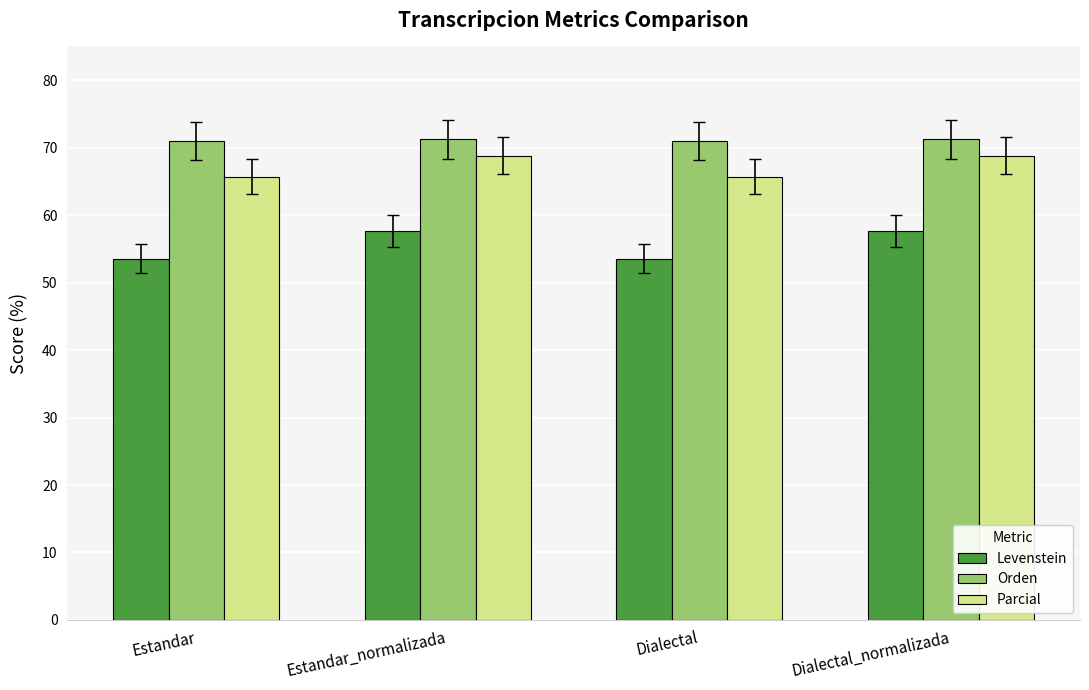

What is the label of the 4th bar from the left?

Dialectal_normalizada